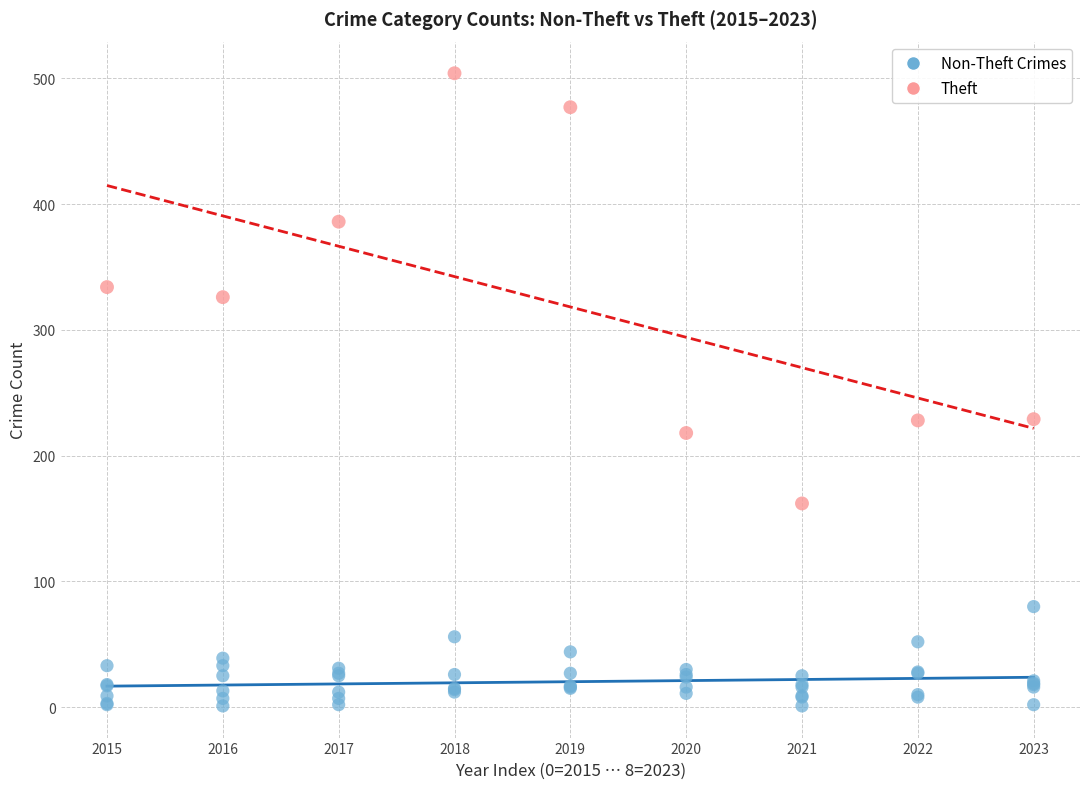

Which series reaches the minimum Y coordinate?

Non-Theft Crimes